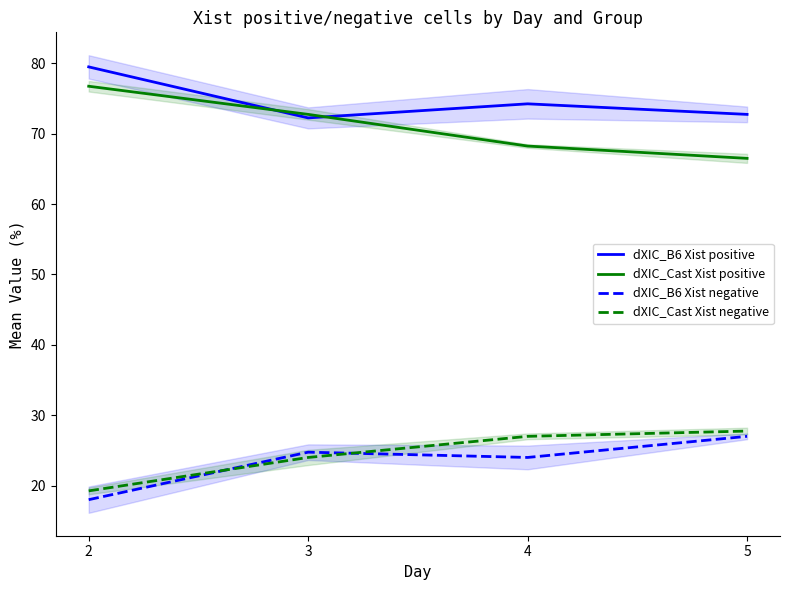

At which label does dXIC_Cast Xist negative reach its peak?

5